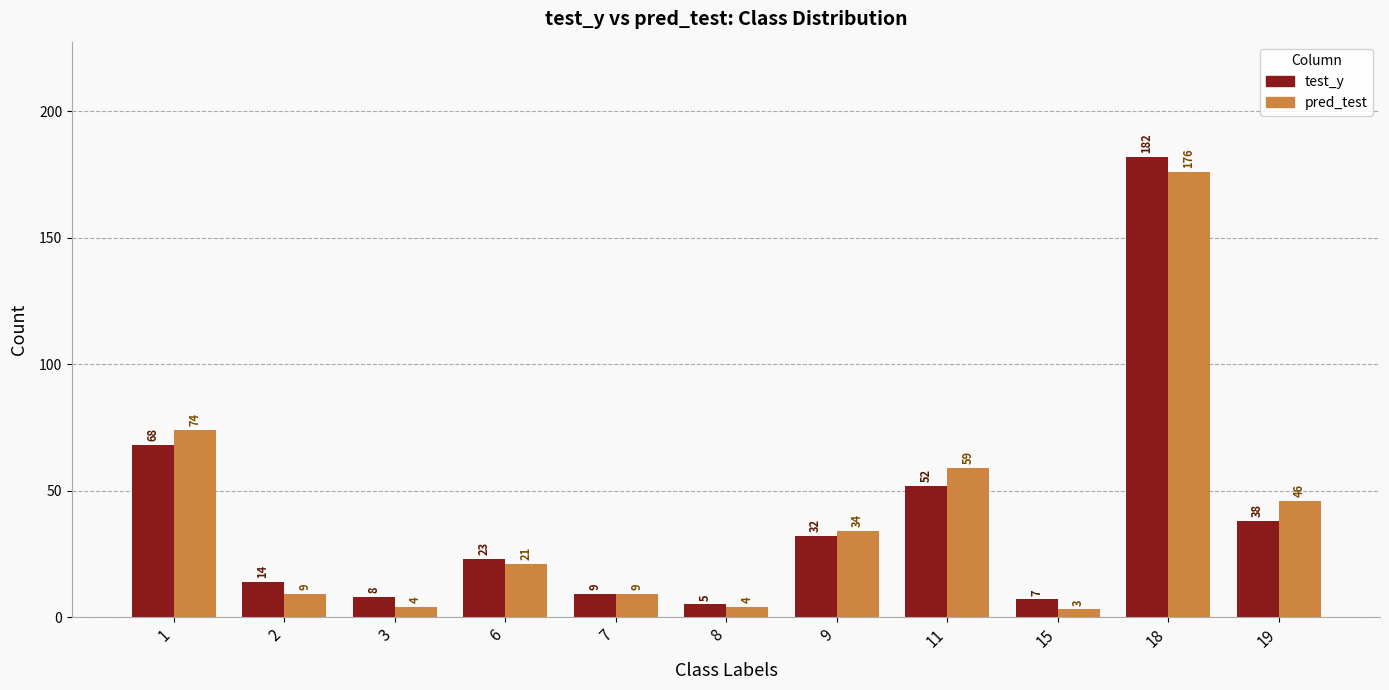

True or false: pred_test has a value of 3 at 15.

True